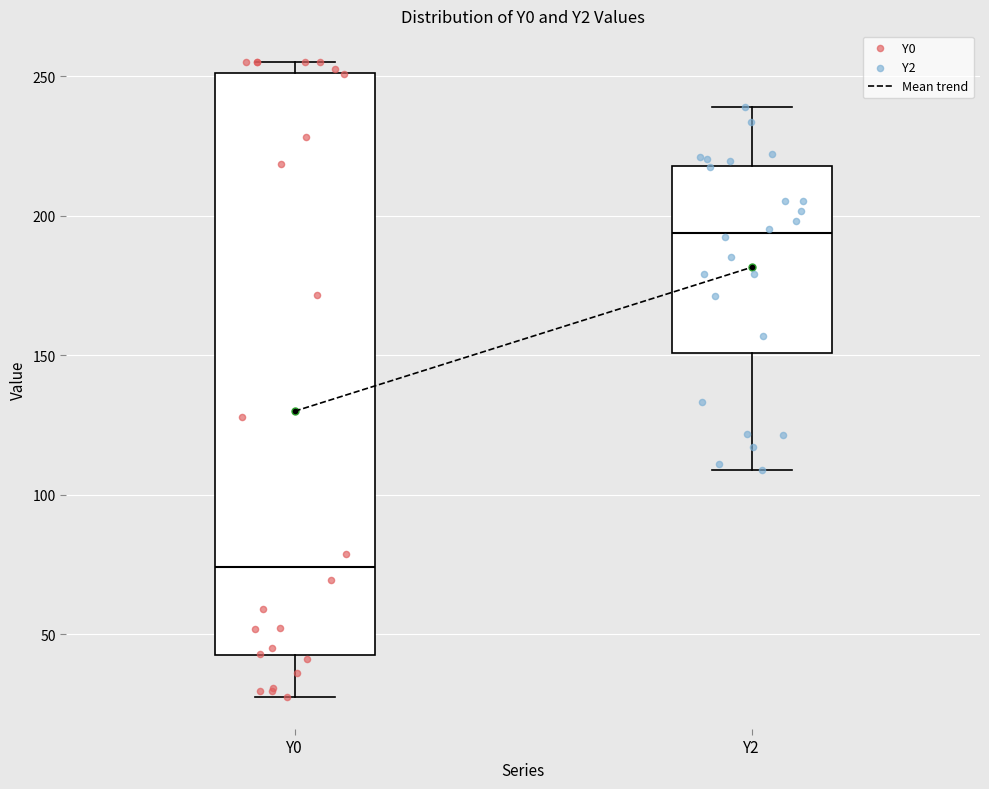

Where does the median line of the box for Y2 sit on the y-axis? The values are not printed on the chart, so give them approximately, as read against the axis.

195